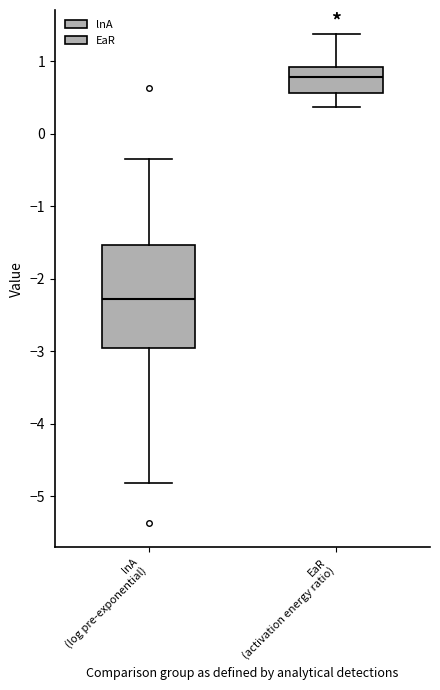

Which box's median line is the lowest?

lnA (log pre-exponential)